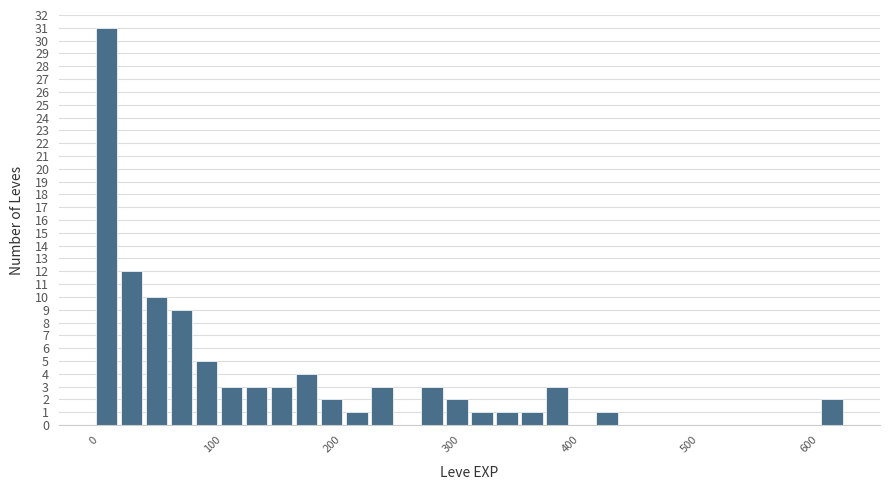

Read against the x-axis, roughly where is the centre of the tallest bar?

10